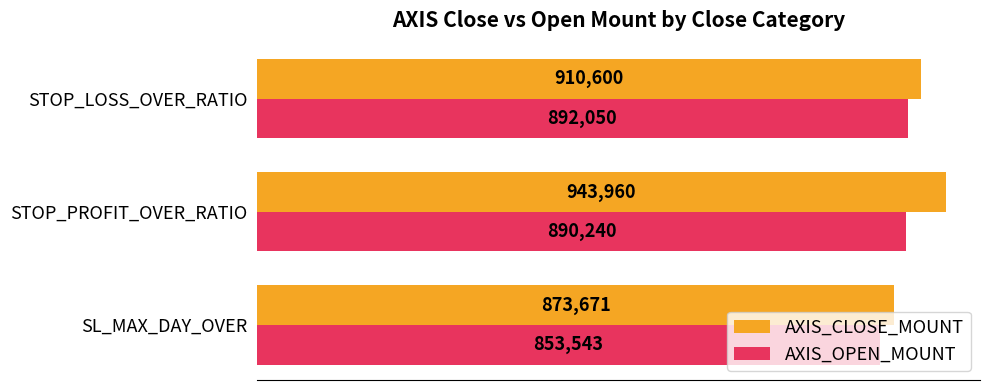

How many data points in AXIS_OPEN_MOUNT are less than 890240?

1